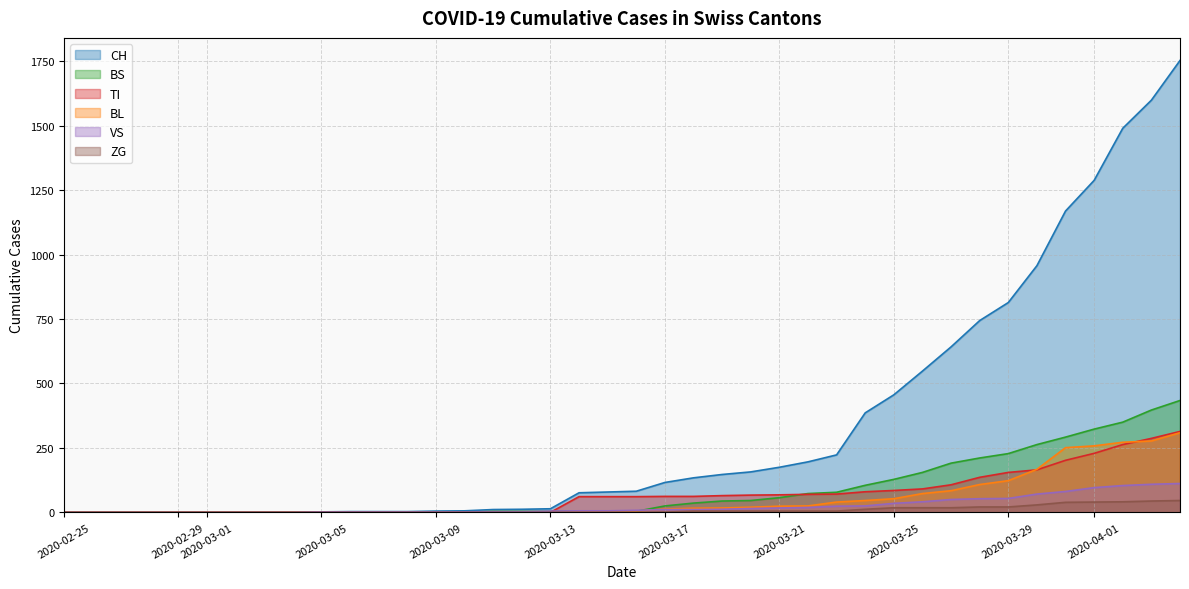

What is the label of the 32nd point from the left?

2020-03-27